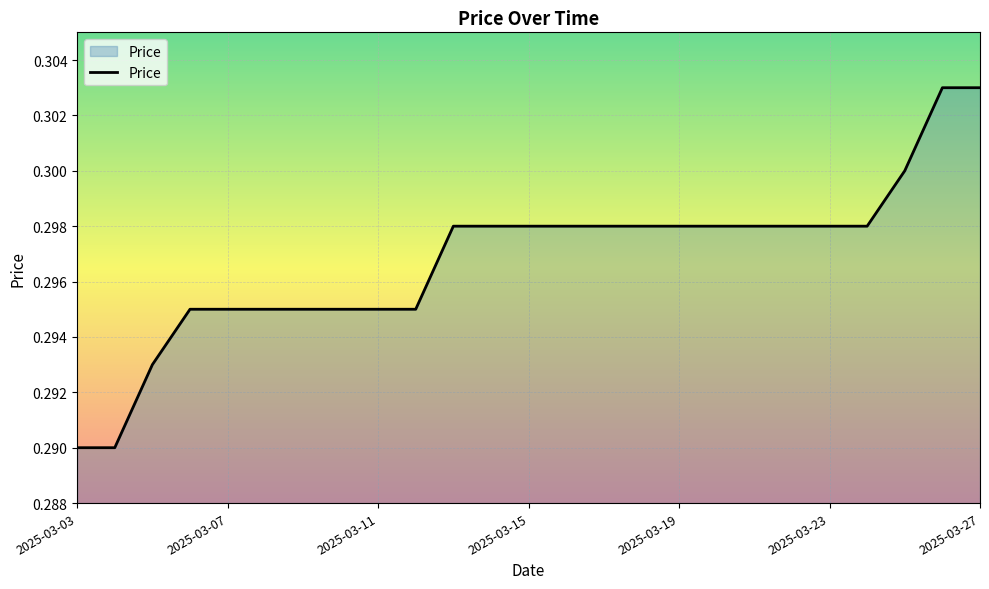

How many lines are shown in the chart?

1